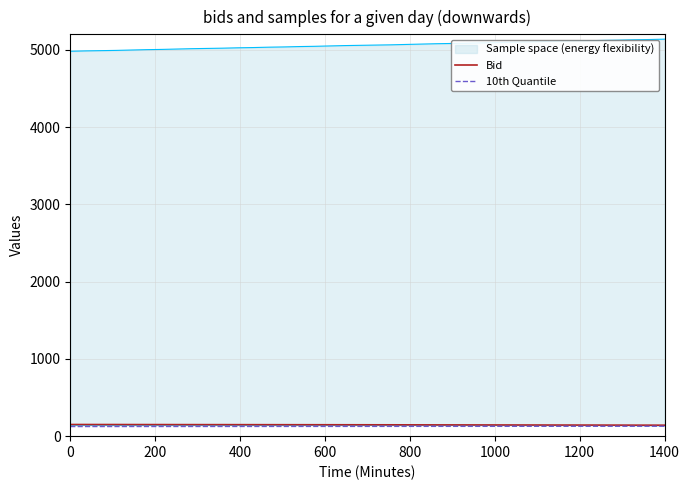

Is it true that Bid equals 141.9 at 1400?

True